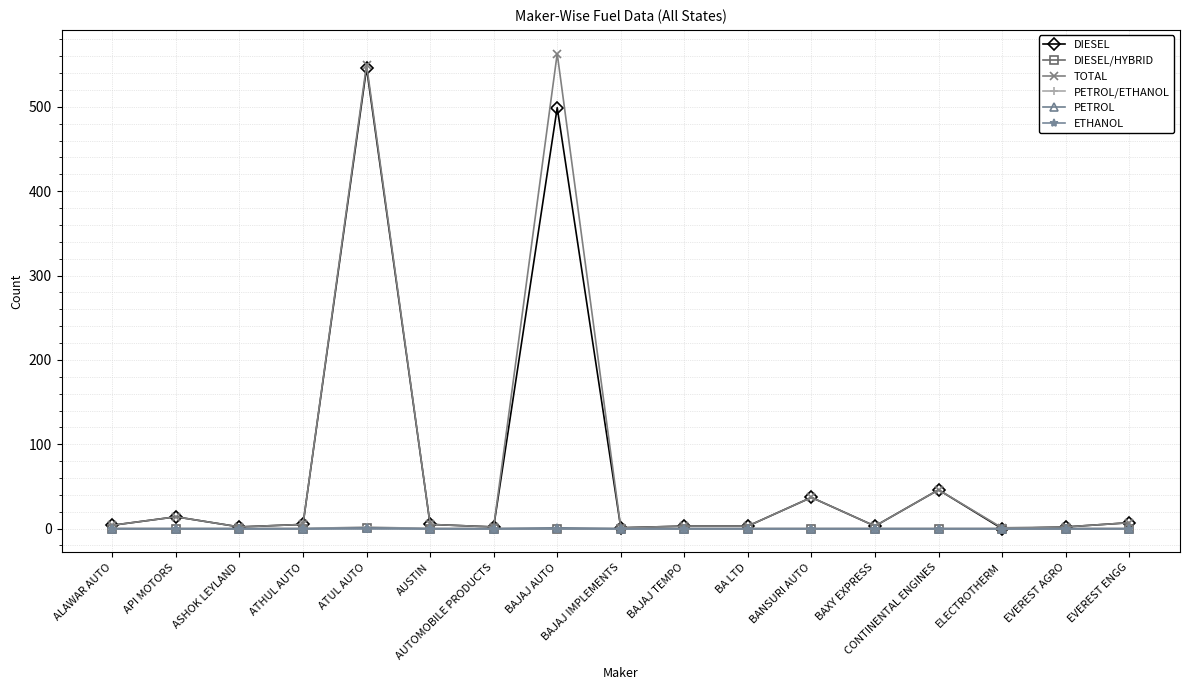

At which label does TOTAL reach its peak?

BAJAJ AUTO